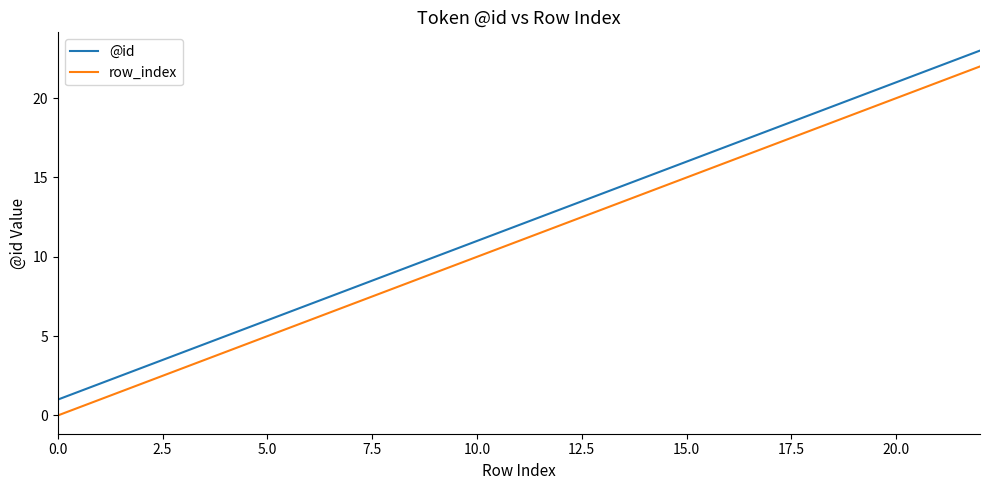

What is the average value of the row_index series?

11